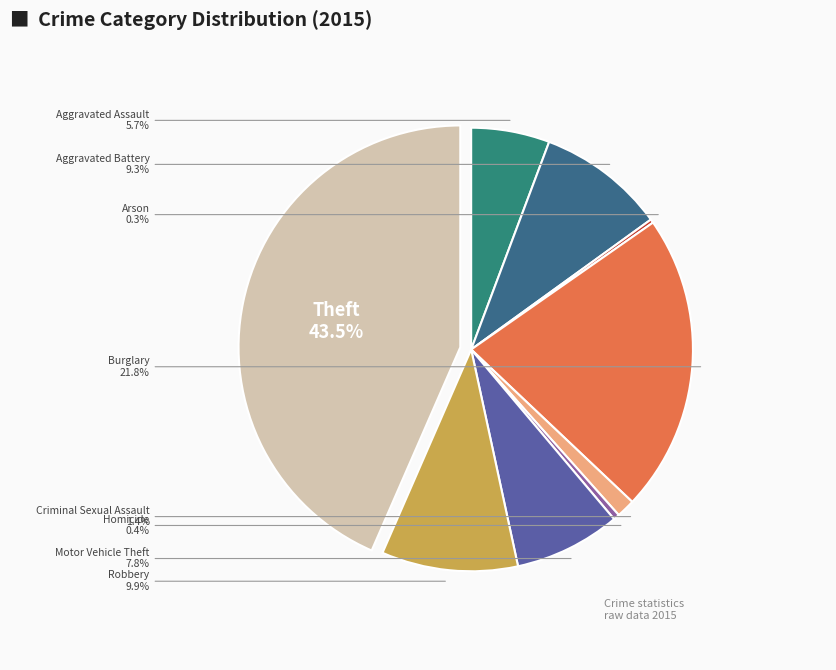

Which slice is the largest?

Theft